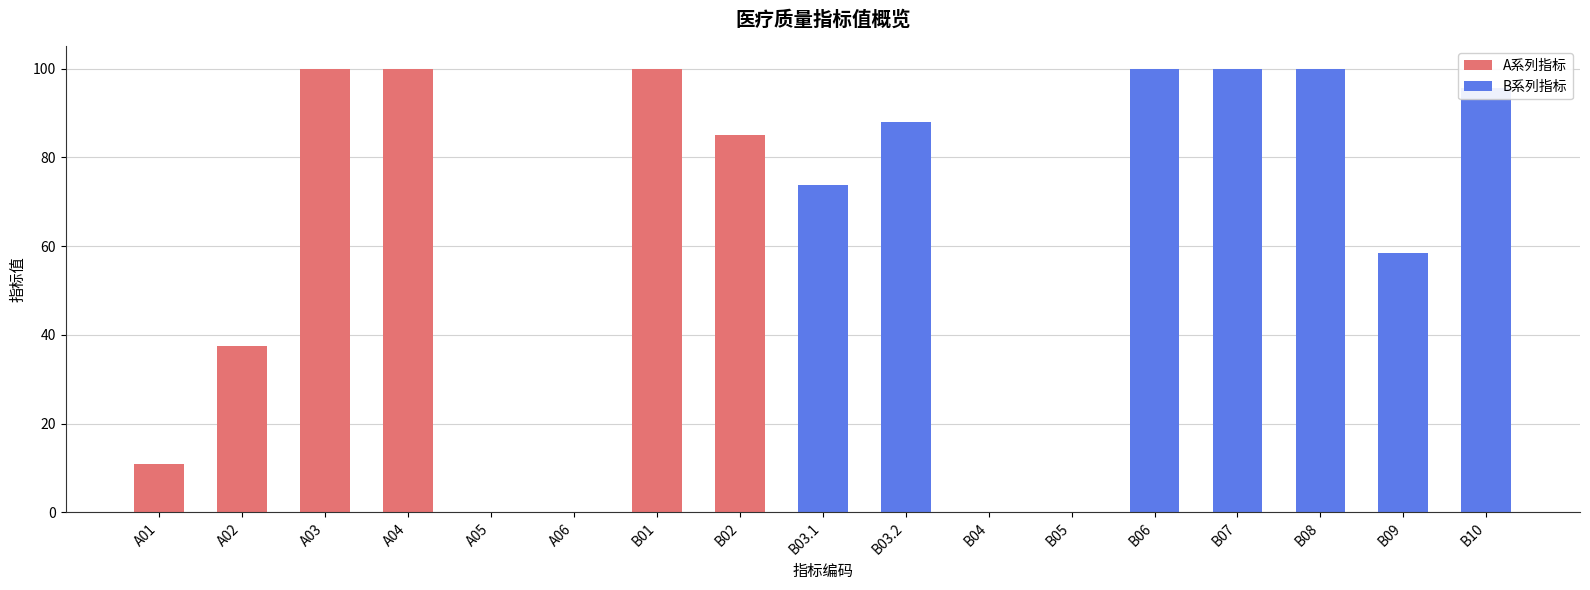

What is the average value?

61.7